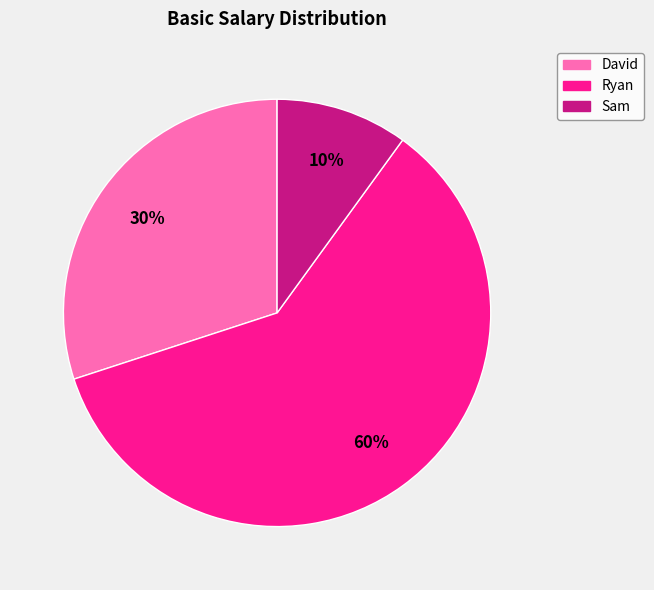

Combined, do David and Sam account for over 50%?

No